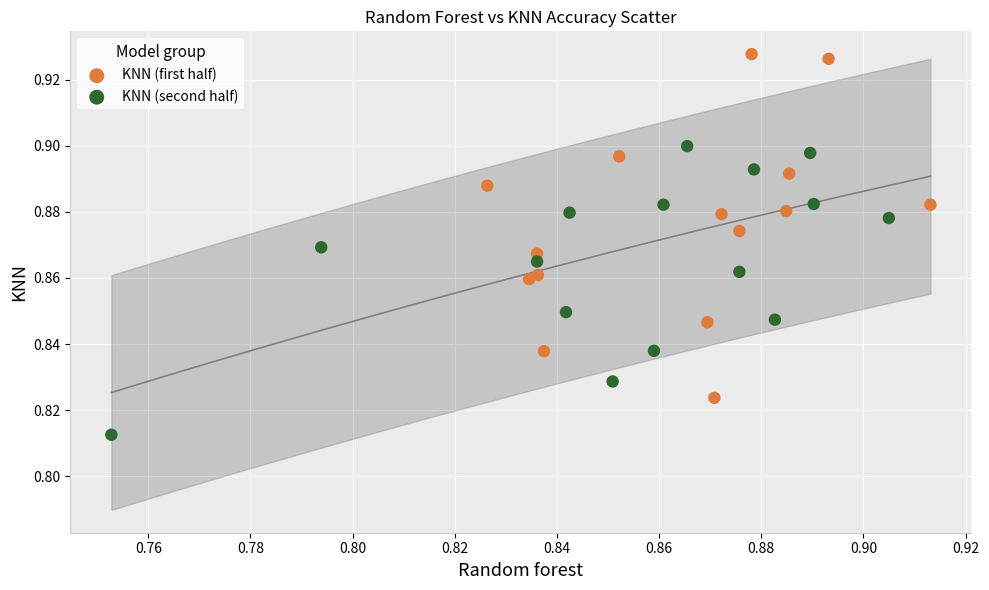

Which series reaches the minimum Y coordinate?

KNN (second half)